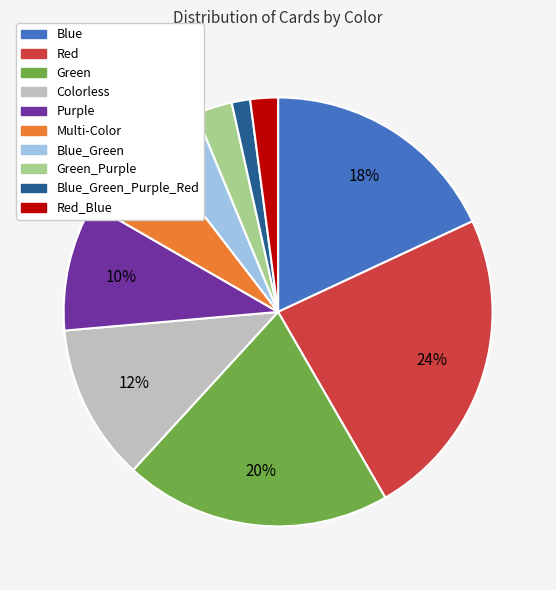

Is there a majority slice in this chart?

No